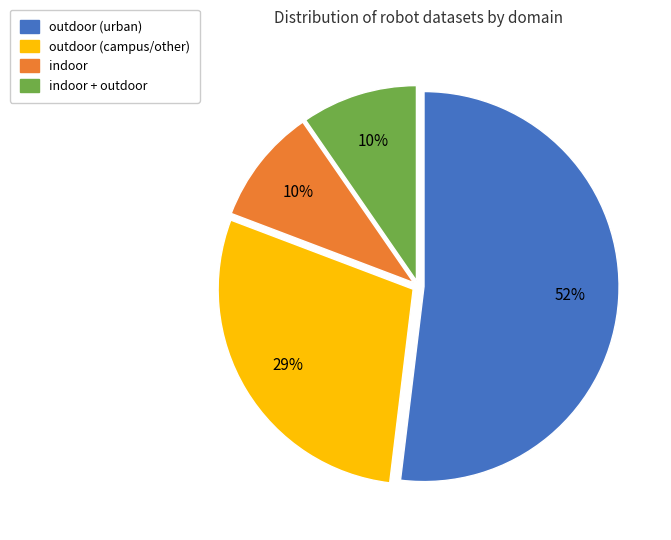

The outdoor (campus/other) slice represents 29% of the pie. True or false?

True